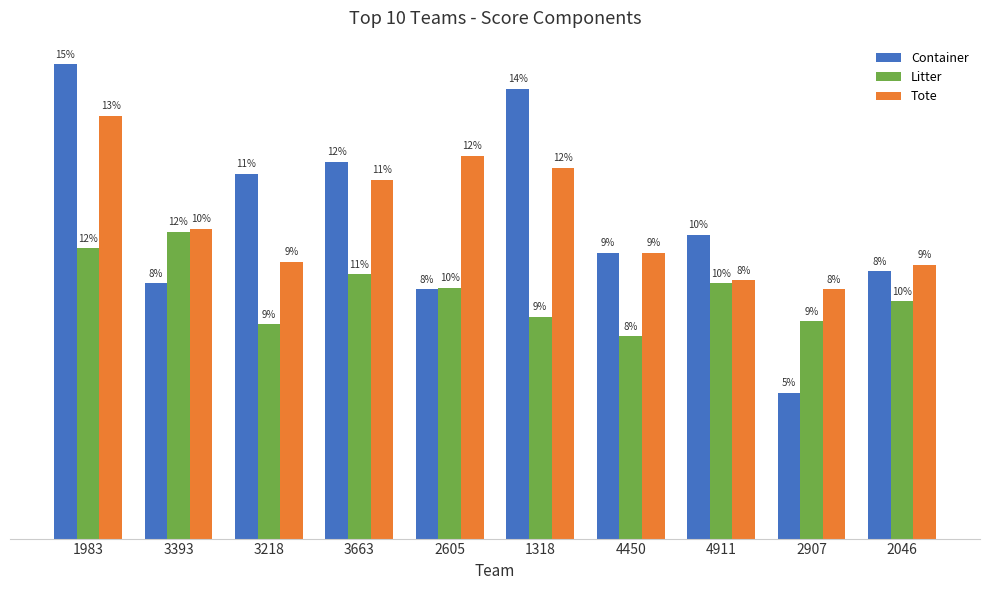

Which series has the widest spread of values?

Container